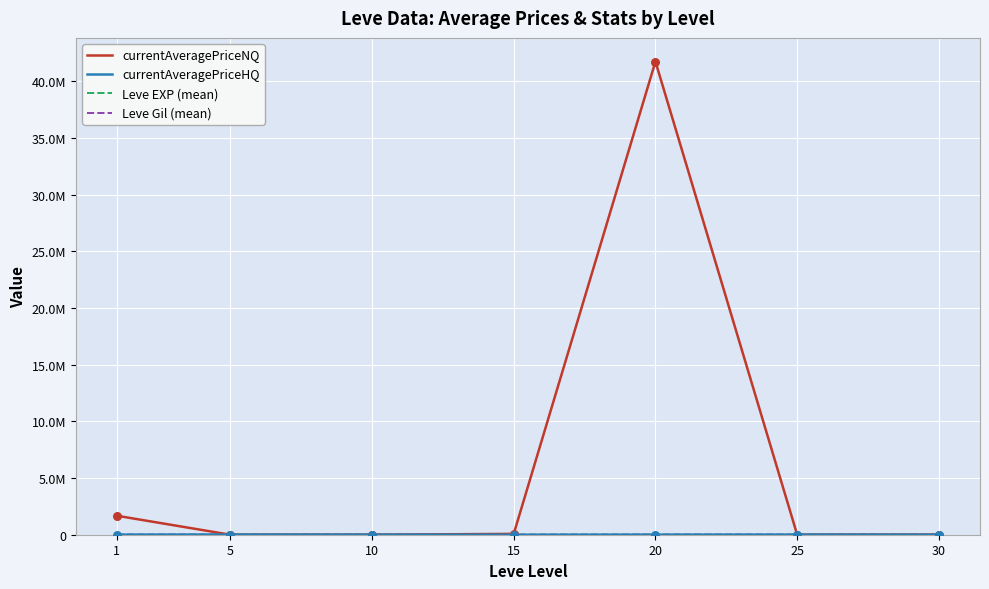

Is the value of Leve EXP (mean) at 20 greater than the value of Leve Gil (mean) at 30?

Yes